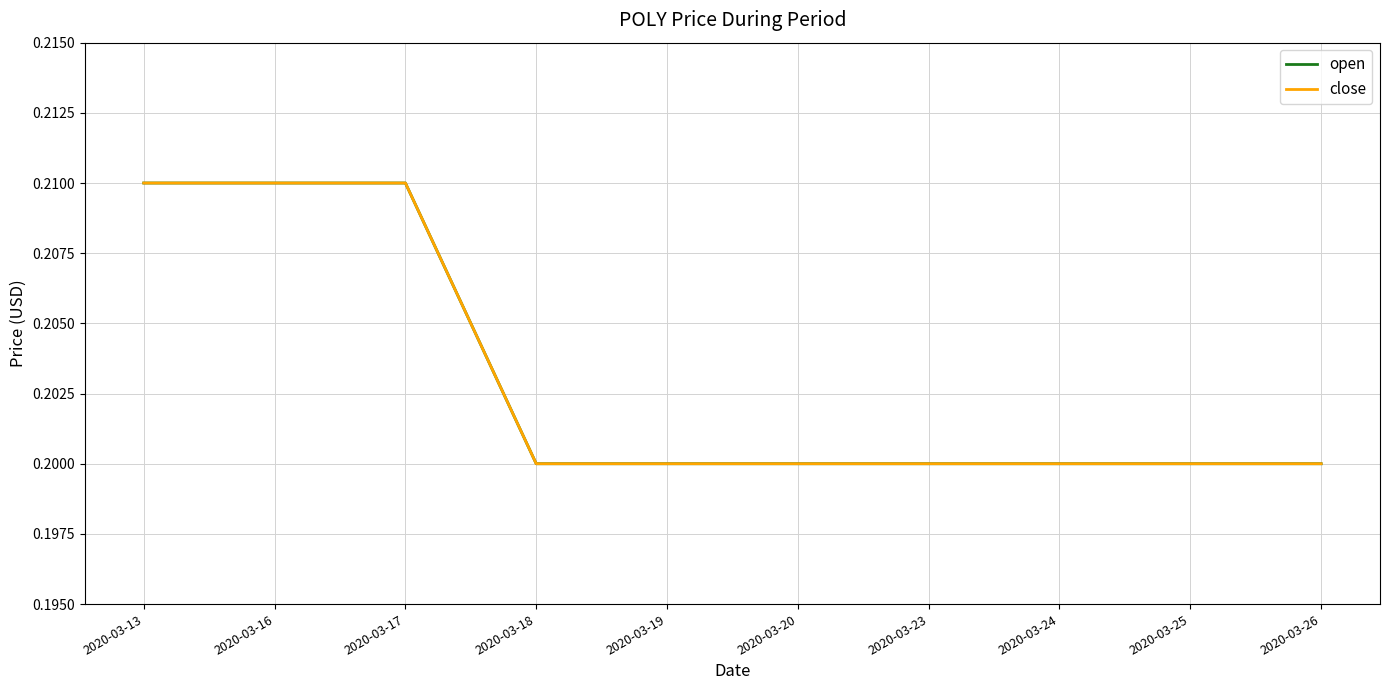

At which label does open reach its peak?

2020-03-13